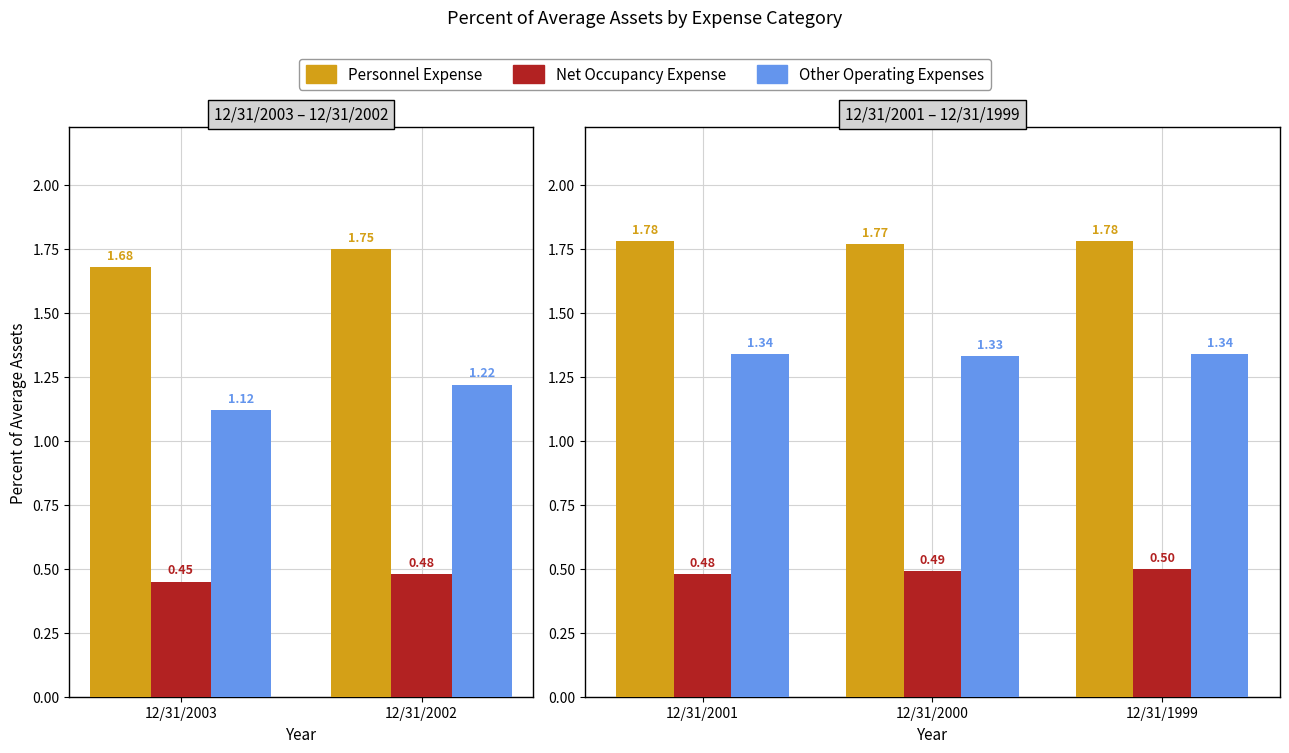

What is the value of the Other Operating Expenses bar at the 1st from the left?

1.3